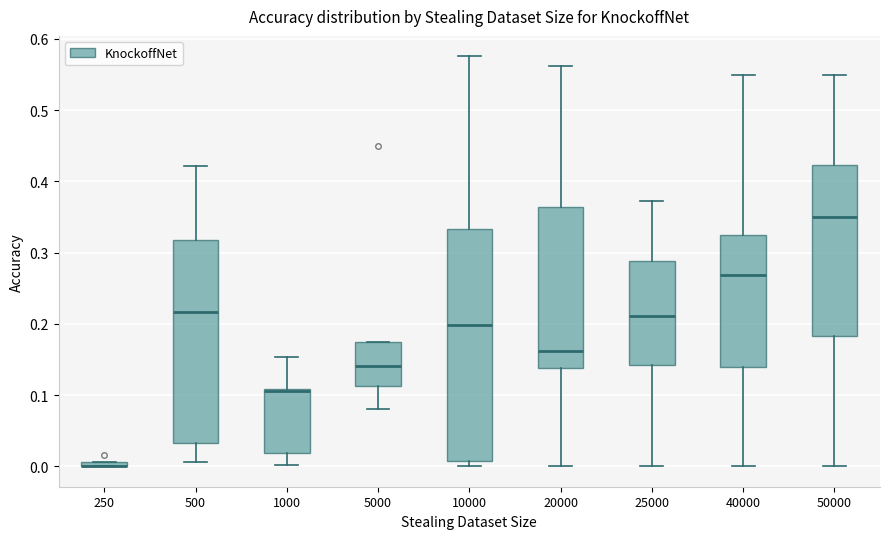

Where is the lower edge of the box at x = 250 on the y-axis? The values are not printed on the chart, so give them approximately, as read against the axis.

0.00